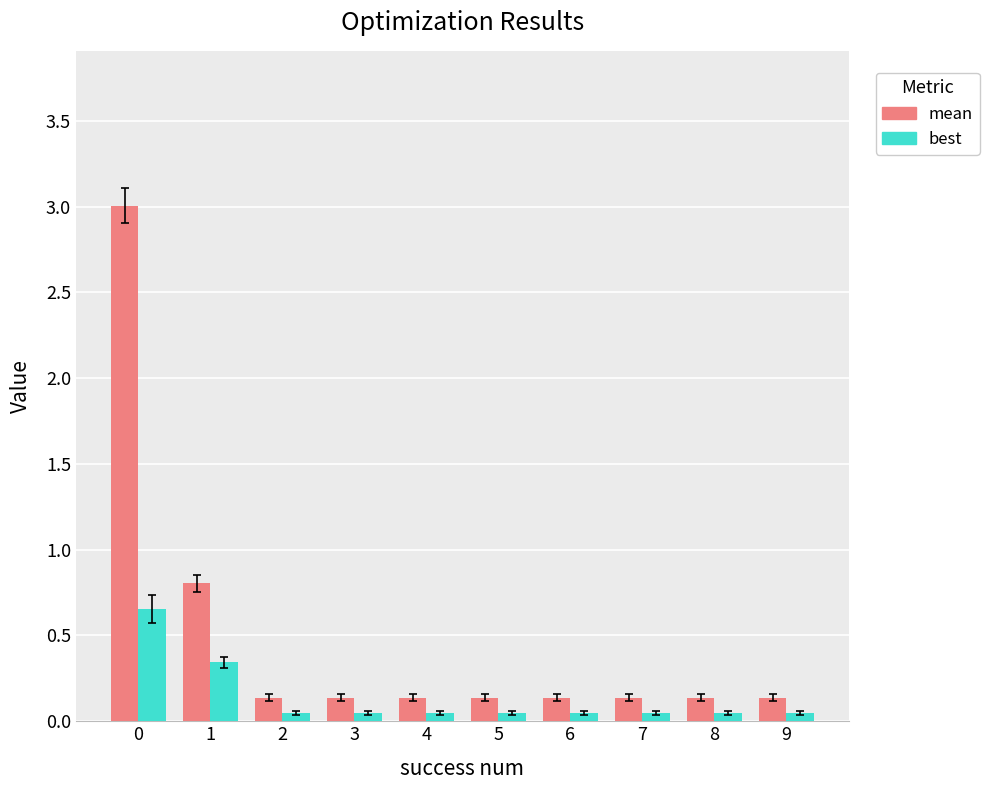

Which series has the largest range (max minus min)?

mean